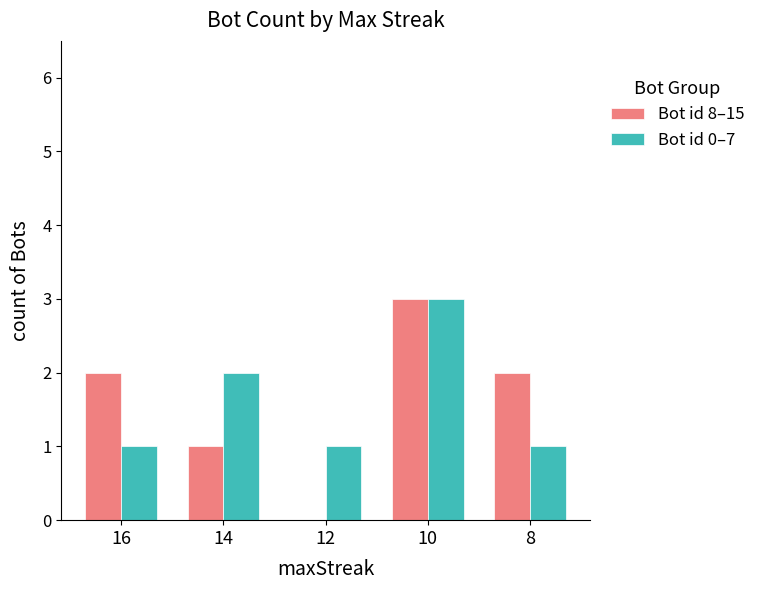

How many groups of bars are there?

5